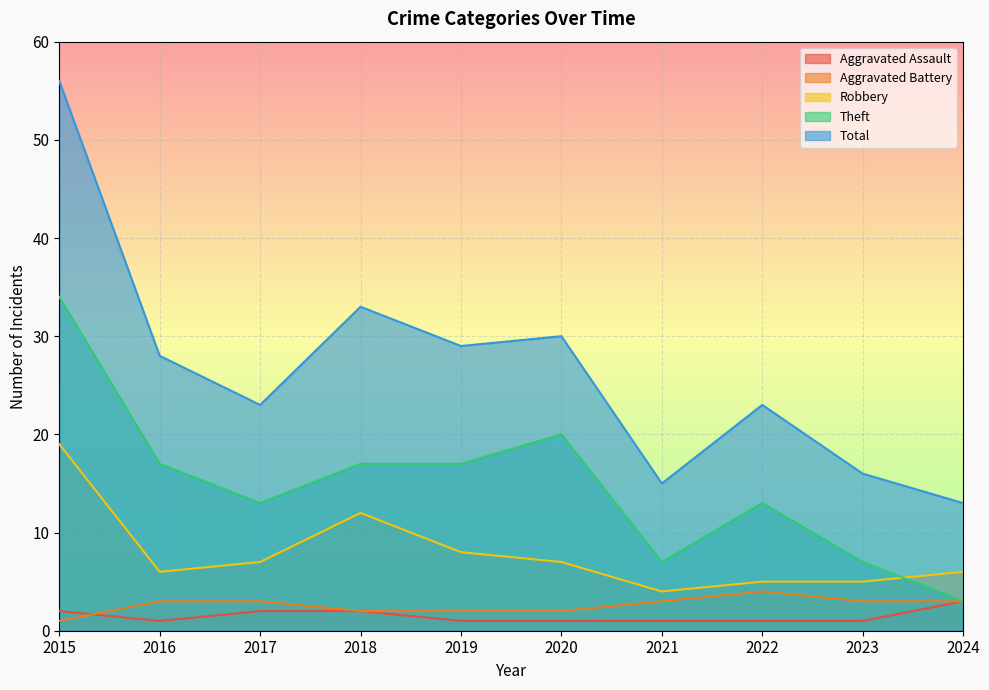

True or false: Total and Robbery cross at least once.

False